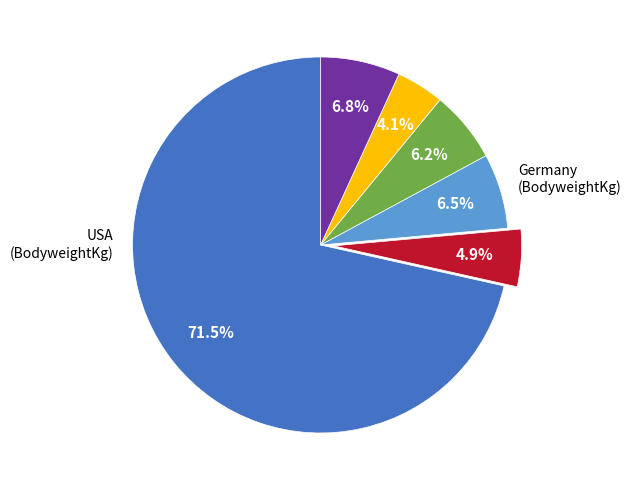

Does any single category account for the majority?

Yes